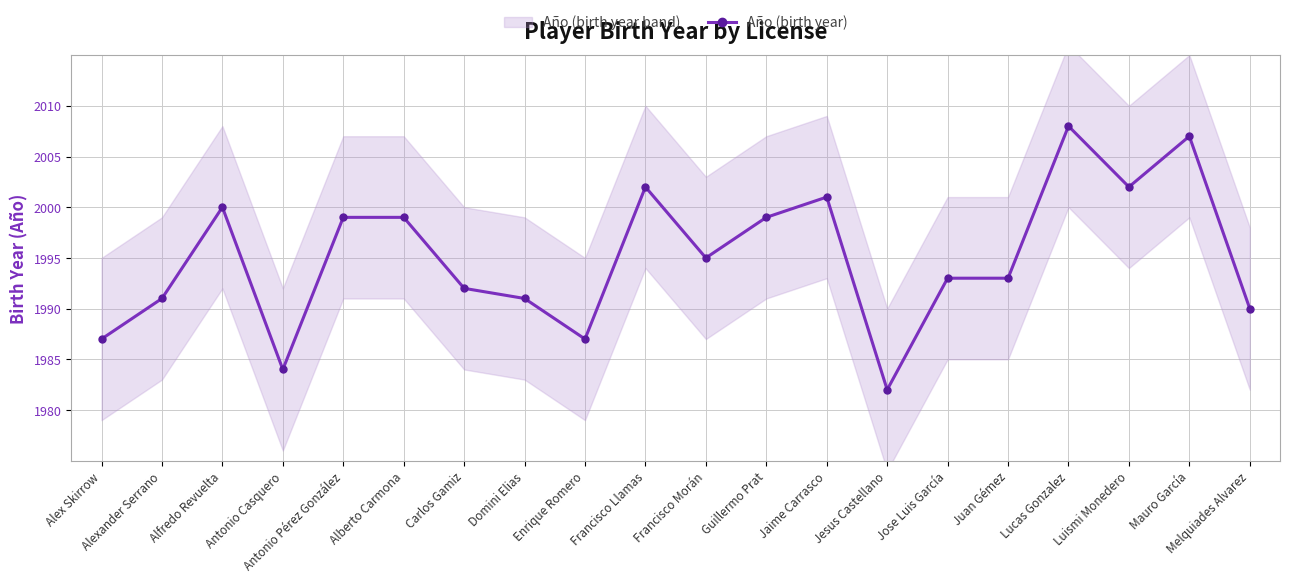

Which label corresponds to the largest value in the chart?

Lucas Gonzalez